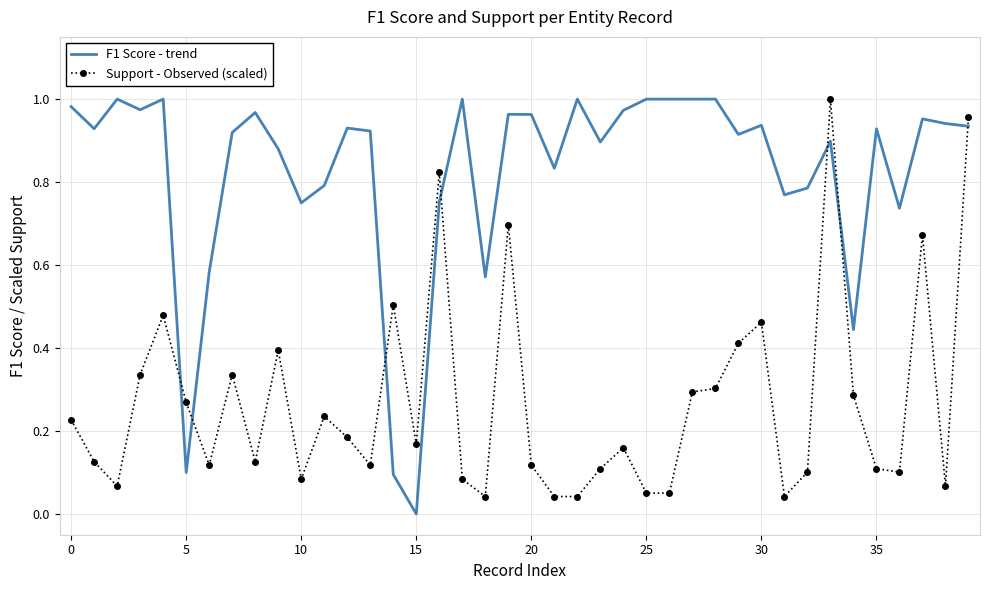

True or false: F1 Score - trend and Support - Observed (scaled) intersect in this chart.

True